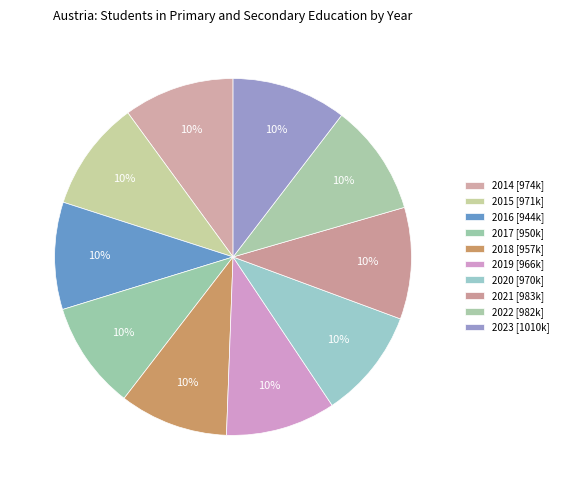

Does 2022 account for over 50% of the chart?

No